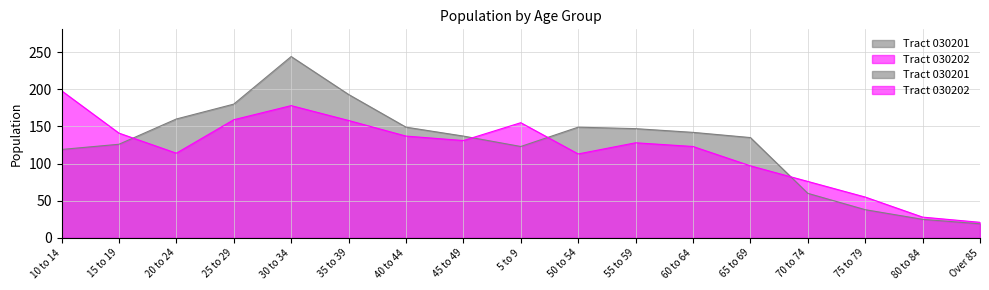

How many series are shown in this chart?

2